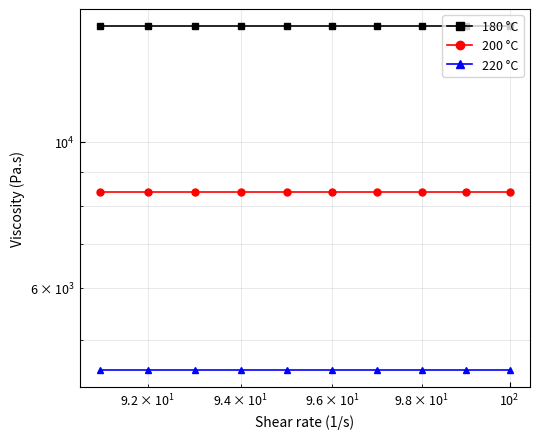

True or false: 180 °C and 200 °C intersect in this chart.

False